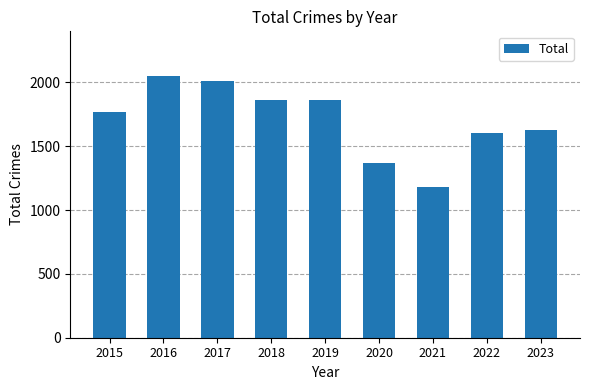

What is the approximate value at 2017, to the nearest 50?

2000